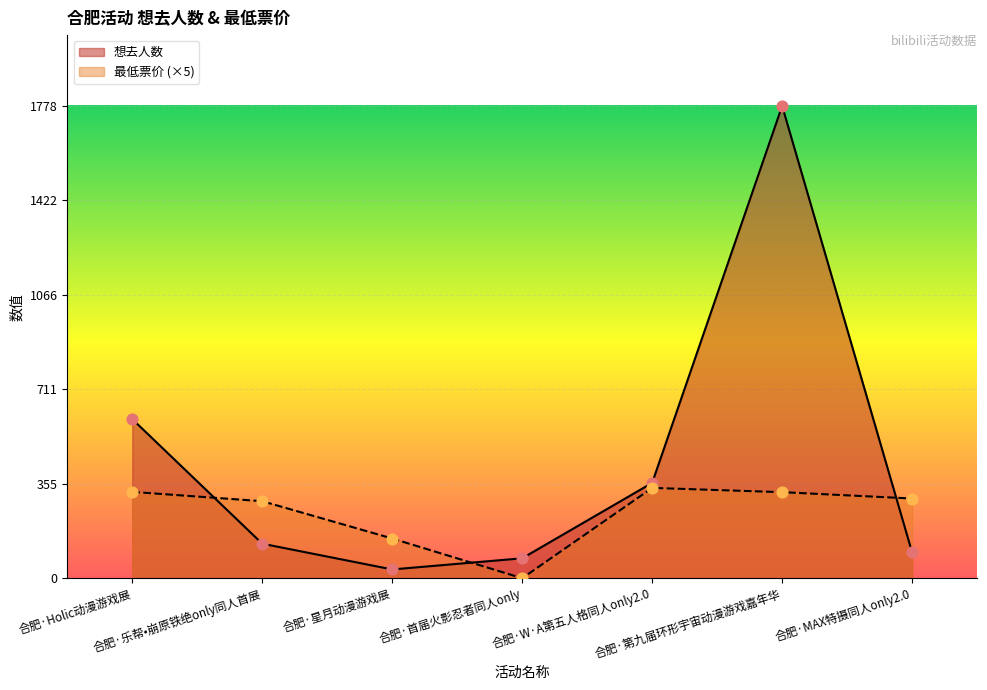

What is the total value across all series at 合肥·乐帮•崩原铁绝only同人首展?

420.0